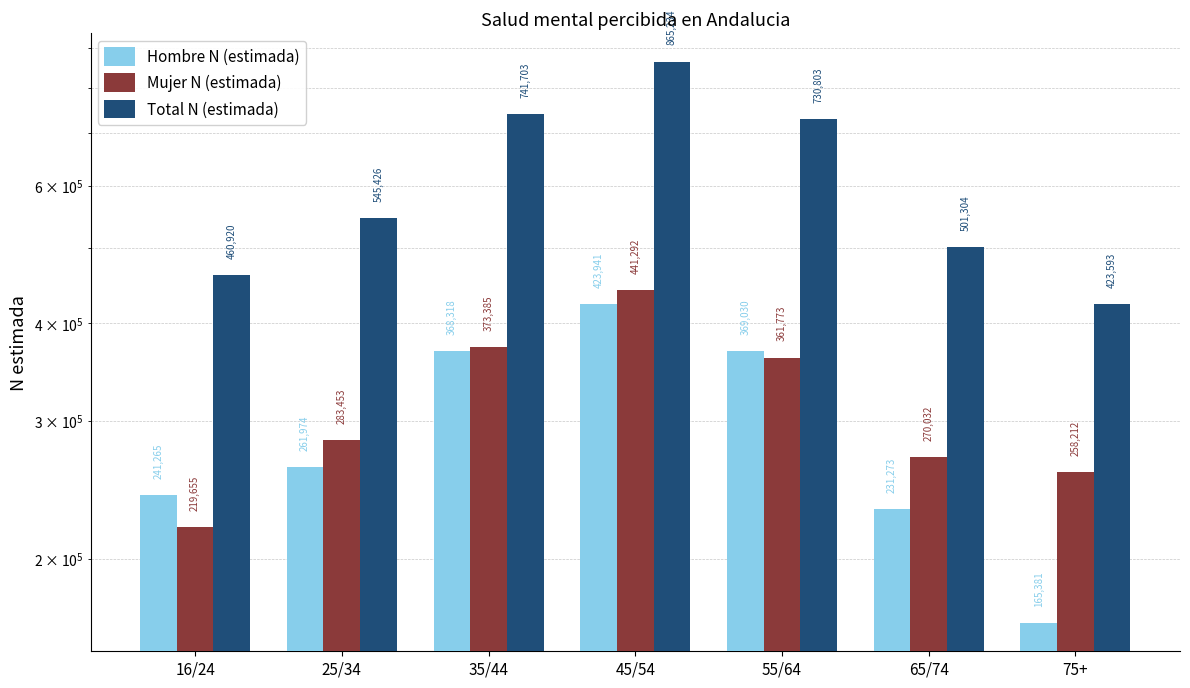

What is the sum of the Total N (estimada) values at 35/44 and 75+?

1165296